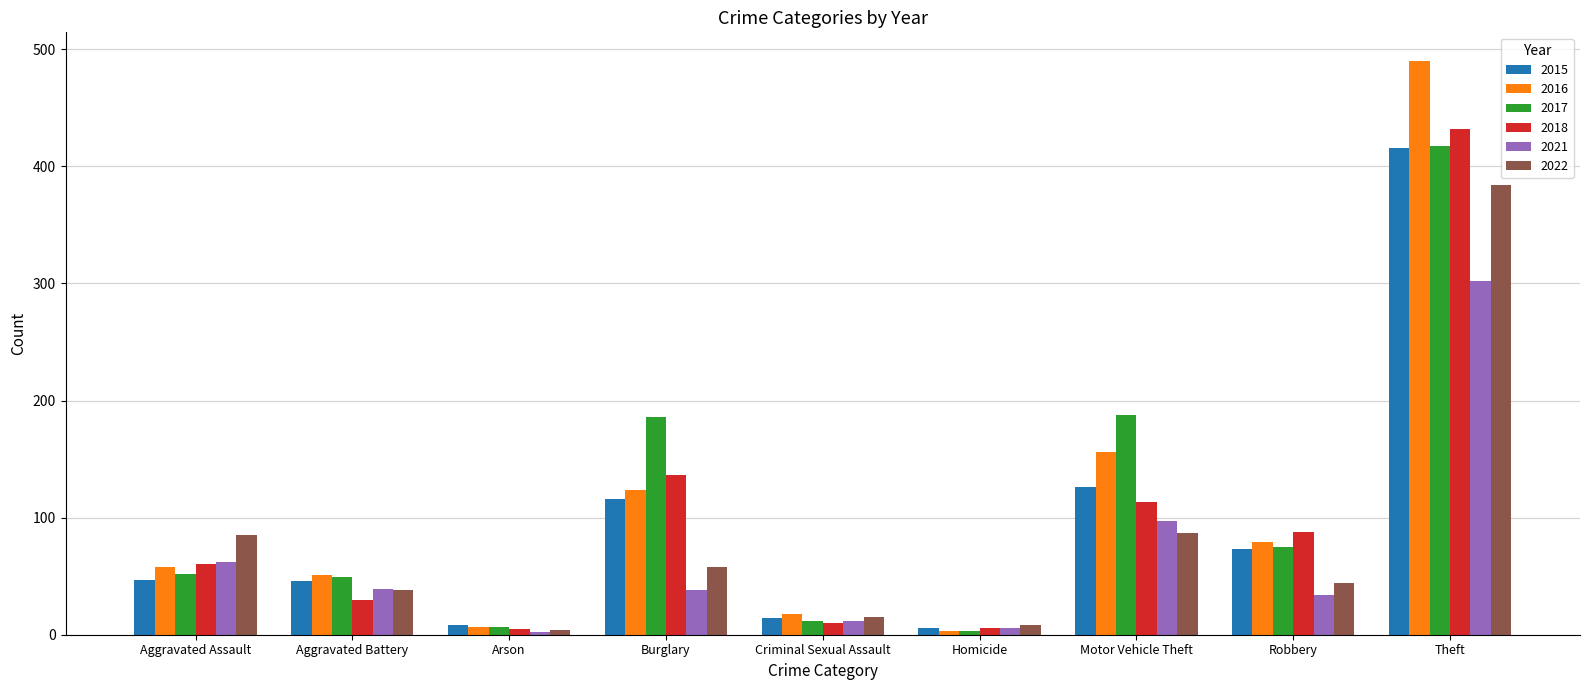

What is the greatest value displayed?

490